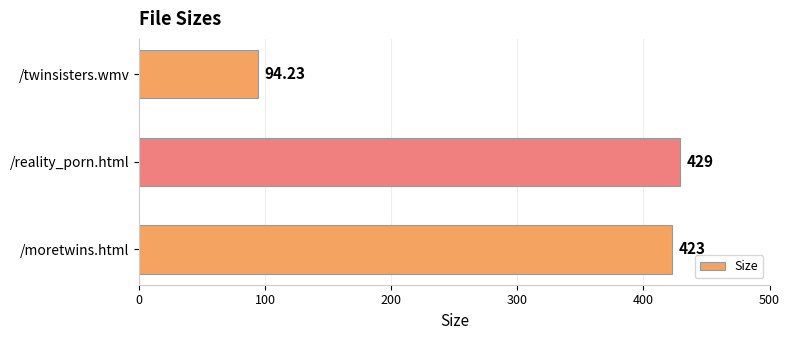

List the labels in order of value, smallest first.

/twinsisters.wmv, /moretwins.html, /reality_porn.html